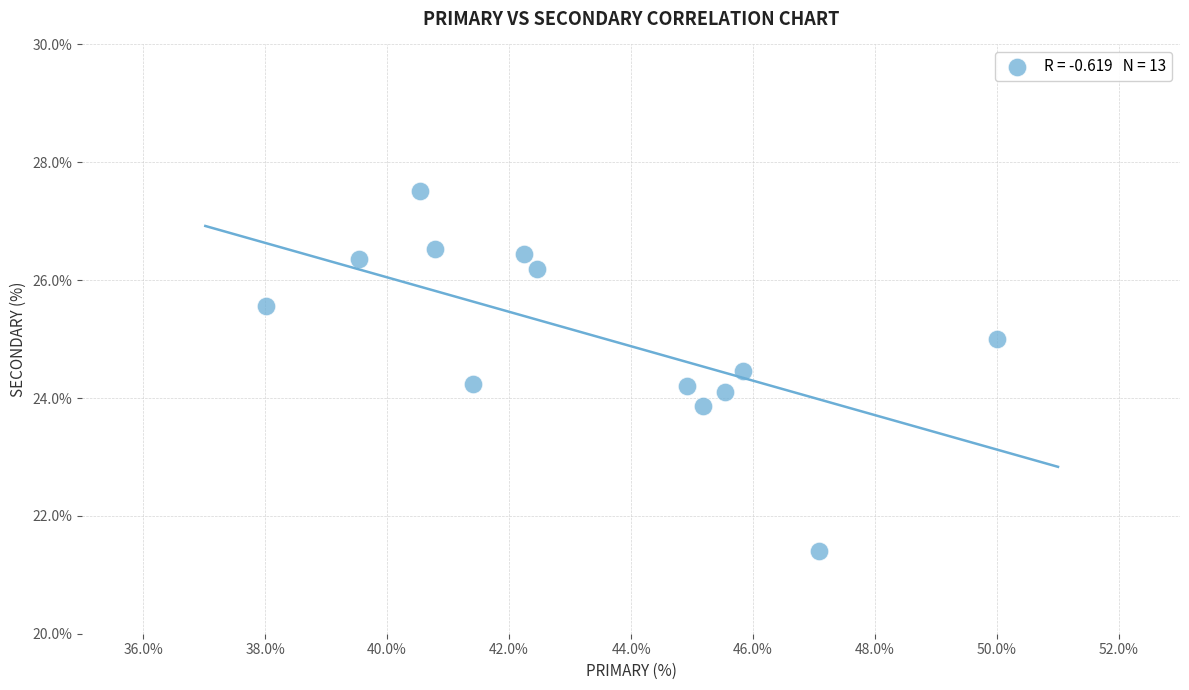

What is the range of X values (max minus min)?

12.0